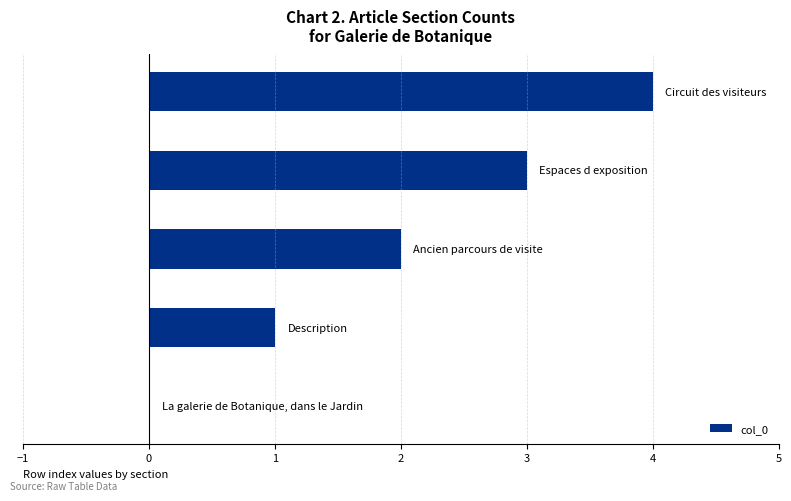

What is the greatest value displayed?

4